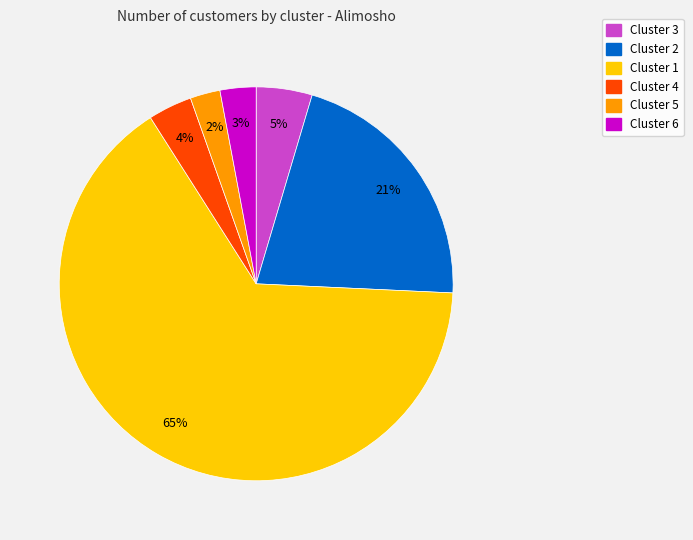

Approximately how many times larger is the value at Cluster 4 compared to Cluster 3?

0.8